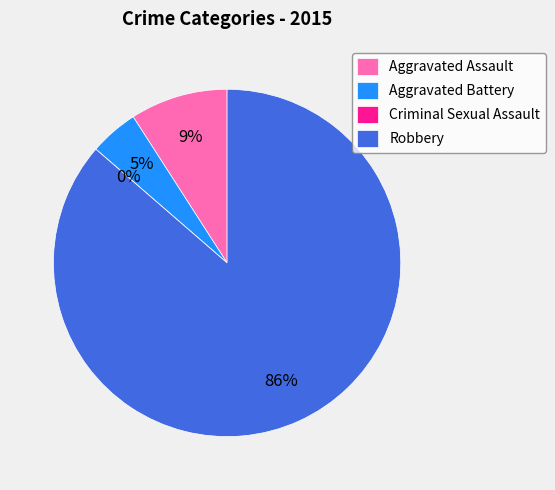

Combined, what portion of the pie is Criminal Sexual Assault and Aggravated Battery?

4.5%